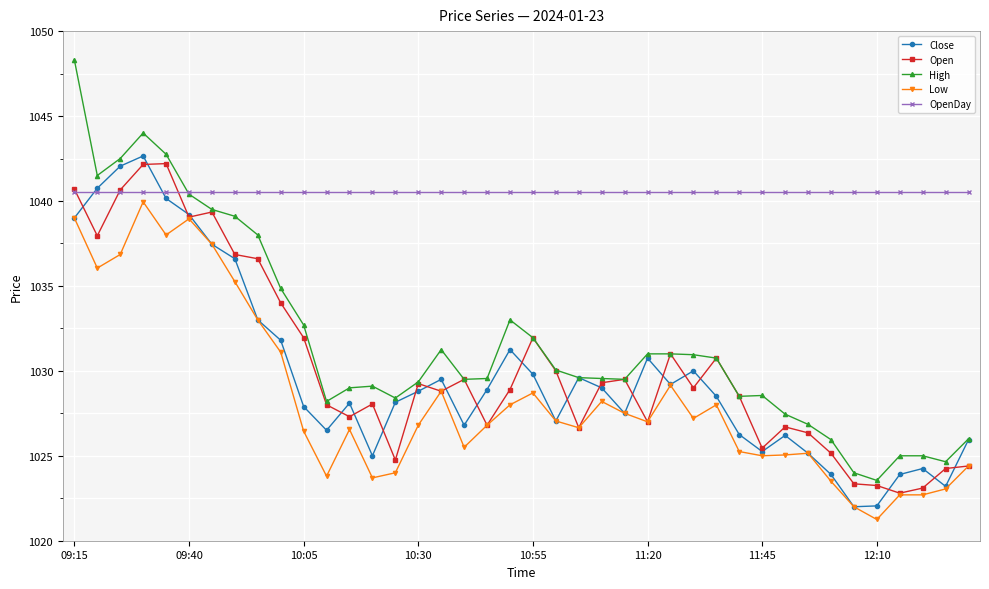

Which series has the largest range (max minus min)?

High